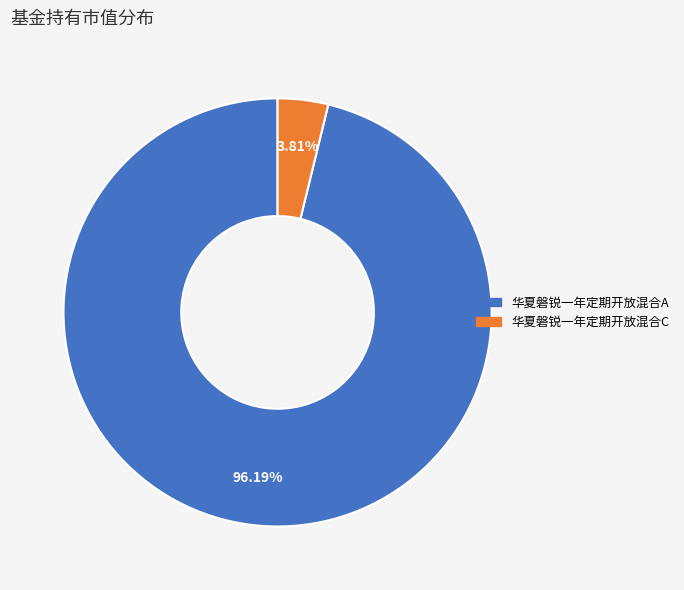

What percentage is the 华夏磐锐一年定期开放混合C slice, to the nearest percent?

4%